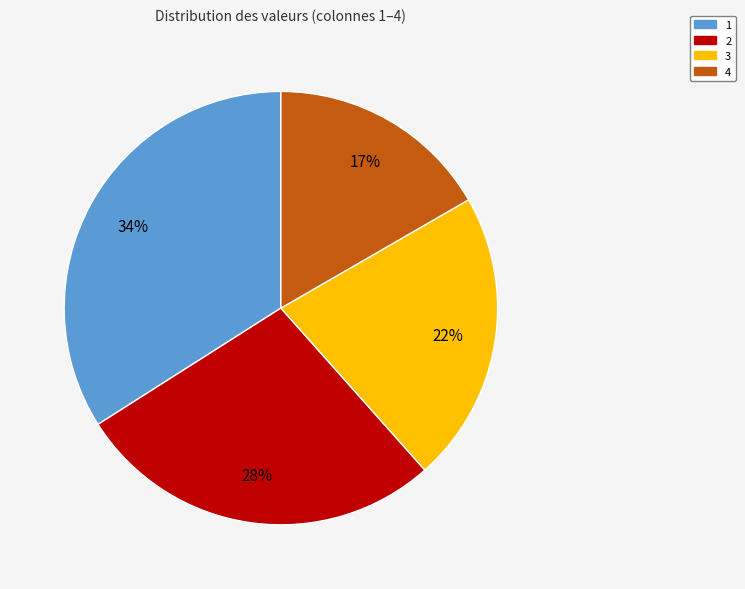

To the nearest percent, what is the difference between the 1 and 3 slice percentages?

12%